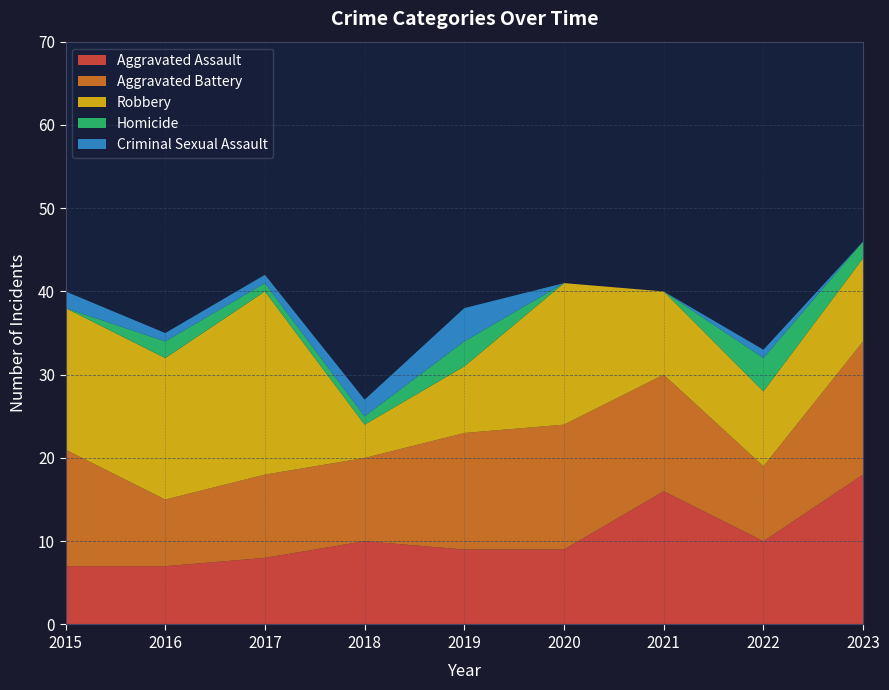

Reading left to right, what are all the values shown in this chart?

Aggravated Assault: 7	7	8	10	9	9	16	10	18
Aggravated Battery: 14	8	10	10	14	15	14	9	16
Robbery: 17	17	22	4	8	17	10	9	10
Homicide: 0	2	1	1	3	0	0	4	2
Criminal Sexual Assault: 2	1	1	2	4	0	0	1	0